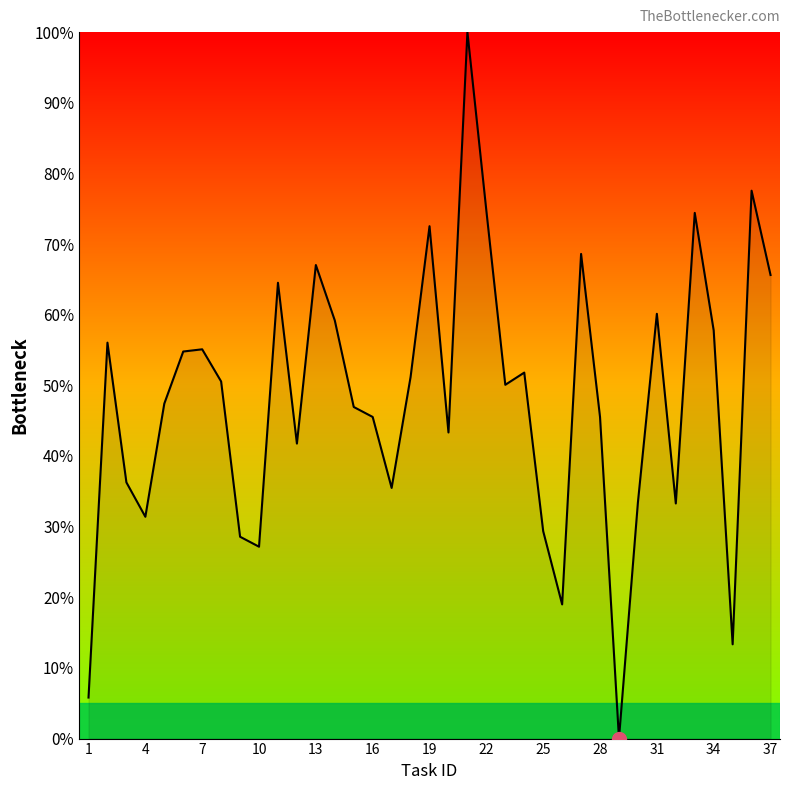

What is the greatest value displayed?

100.0